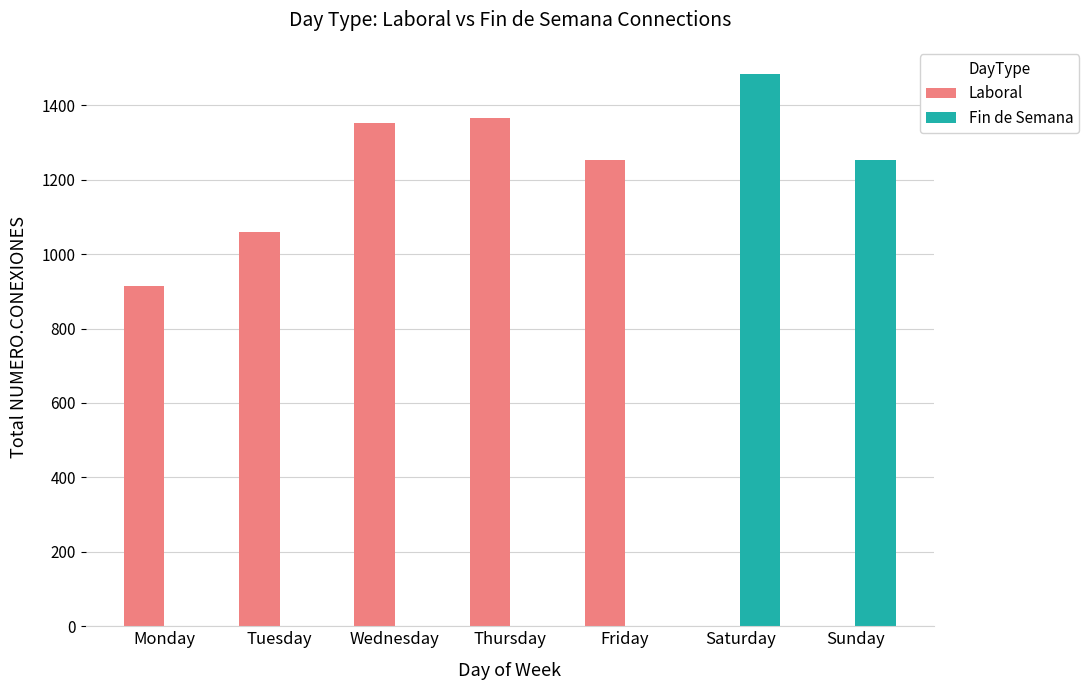

The value of Fin de Semana at Wednesday is -1015. True or false?

False